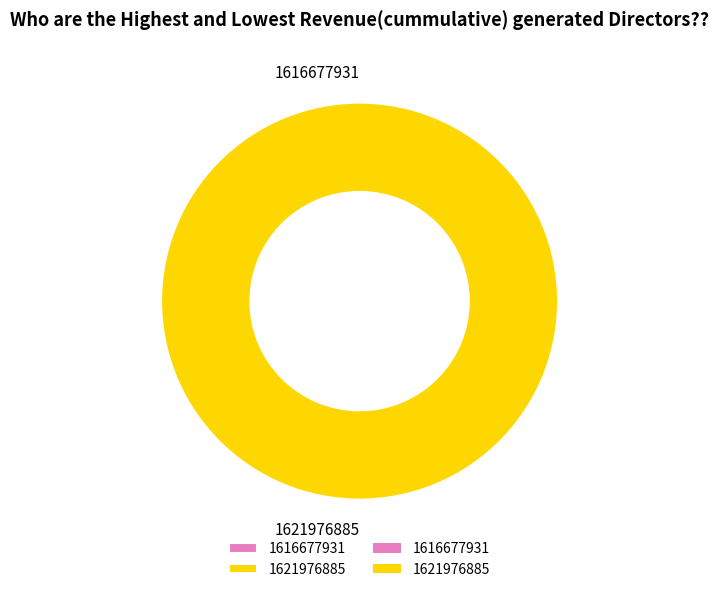

Which category has the biggest portion of the pie?

1621976885